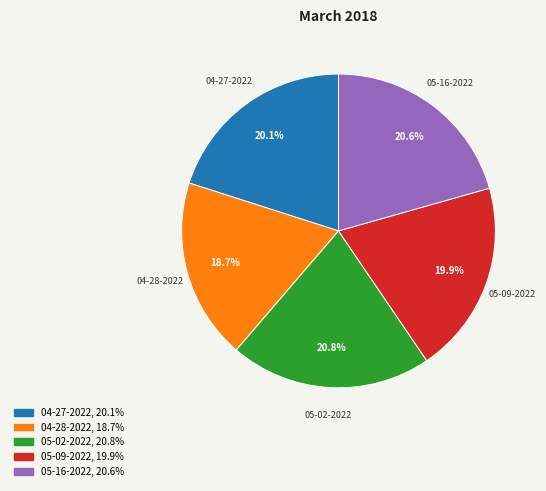

Count the number of slices in the pie.

5